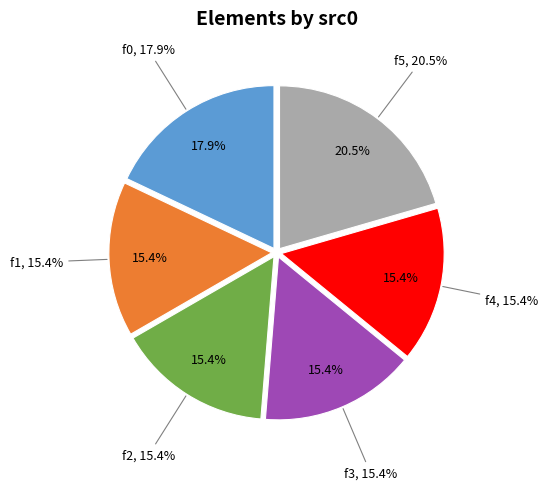

How many segments does this pie chart have?

4